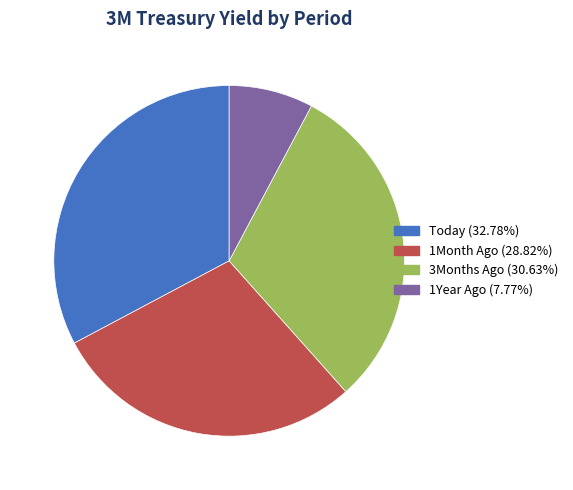

Does 1Year Ago account for over 50% of the chart?

No